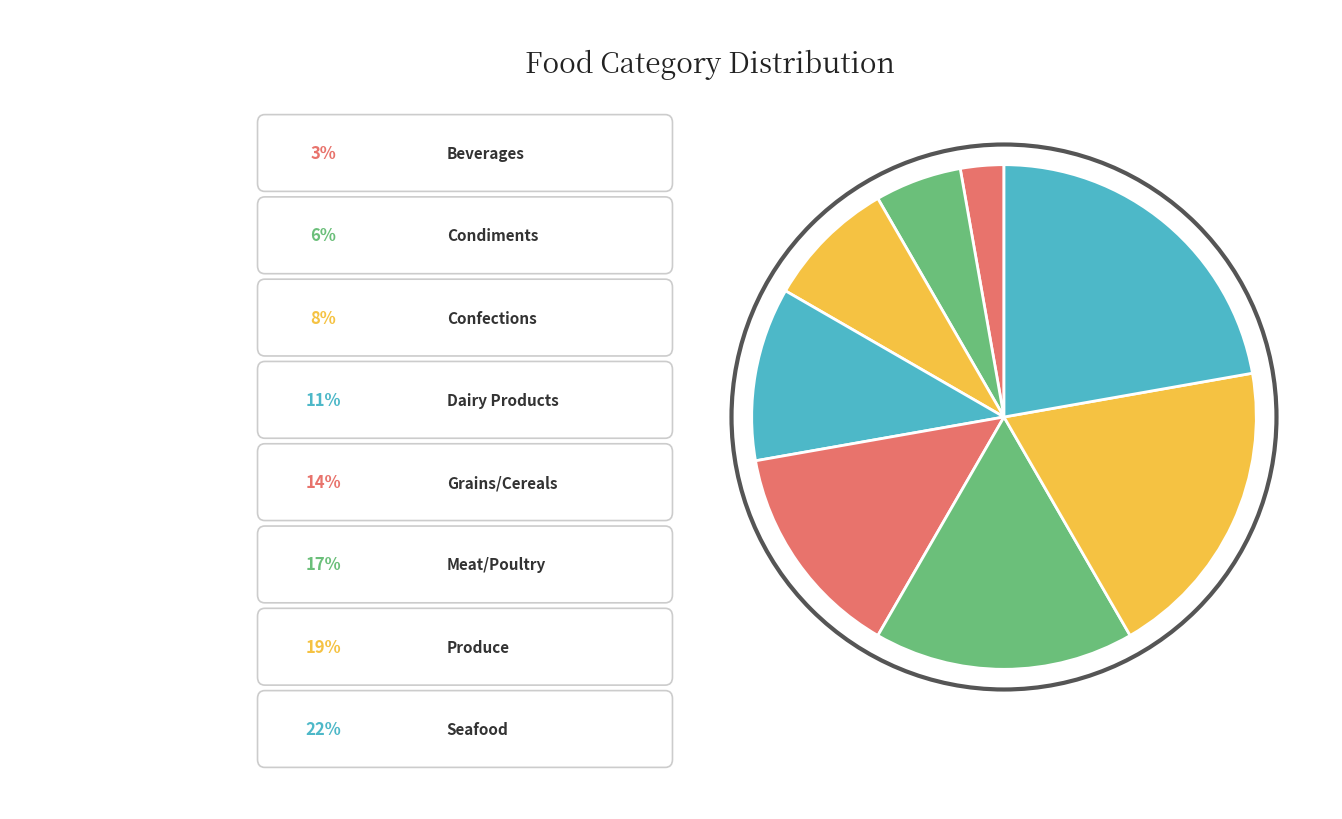

Is there a majority slice in this chart?

No